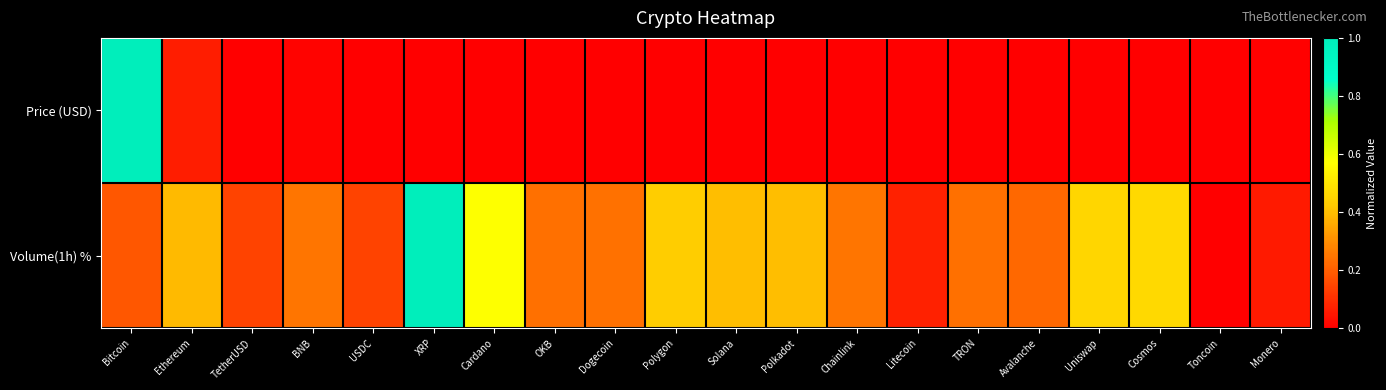

What is the greatest value displayed?

1.0